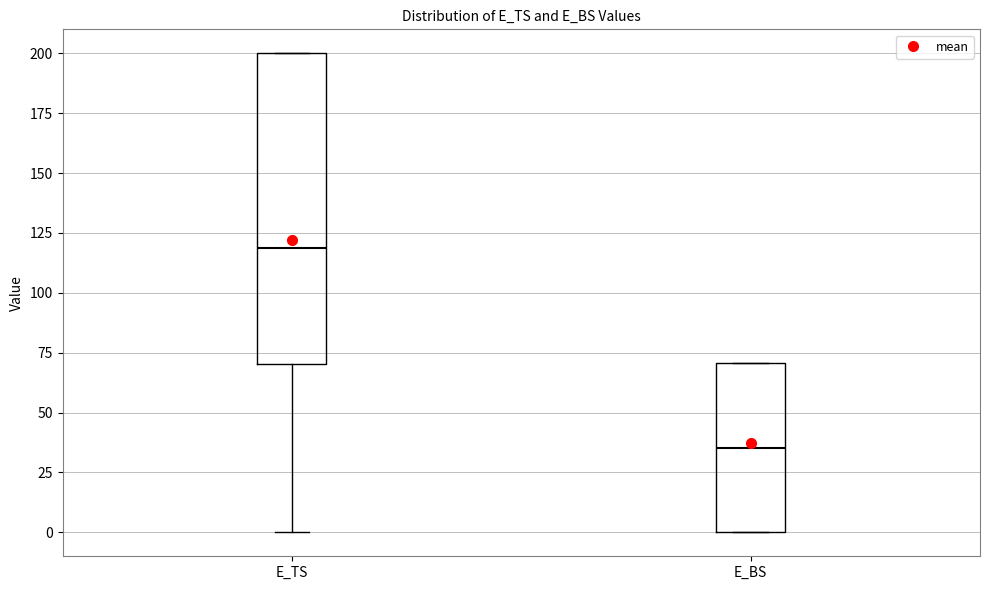

Where is the lower edge of the box for E_BS on the y-axis? The values are not printed on the chart, so give them approximately, as read against the axis.

0